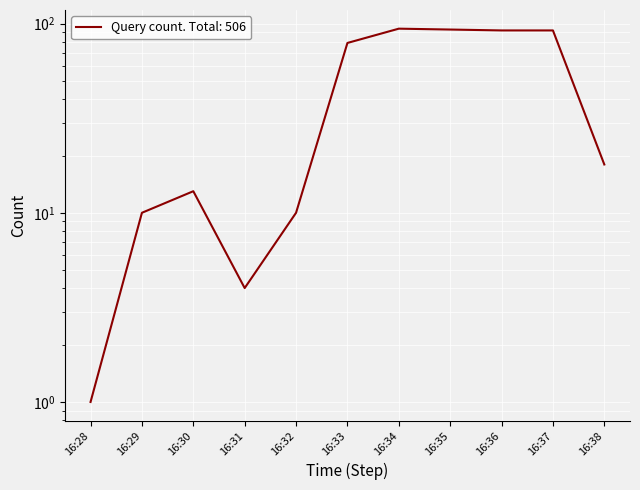

What is the value of the 7th point from the left?

94